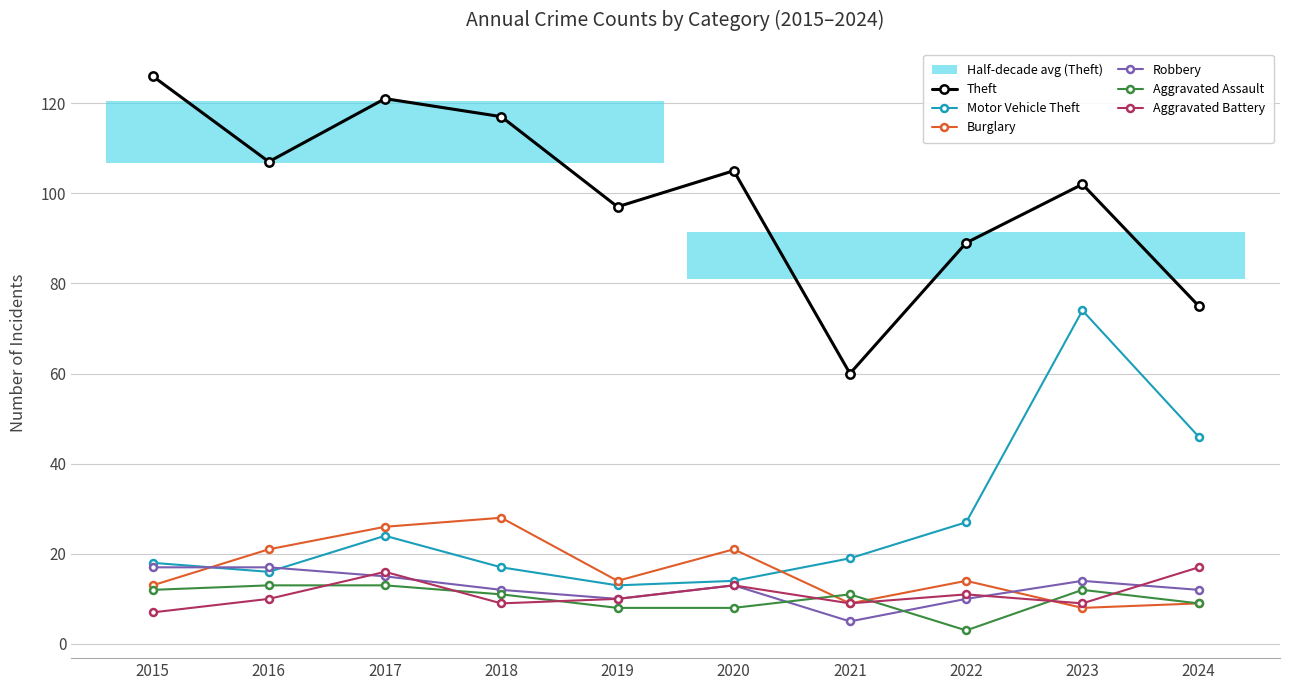

True or false: Aggravated Battery has a value of 8 at 2024.

False